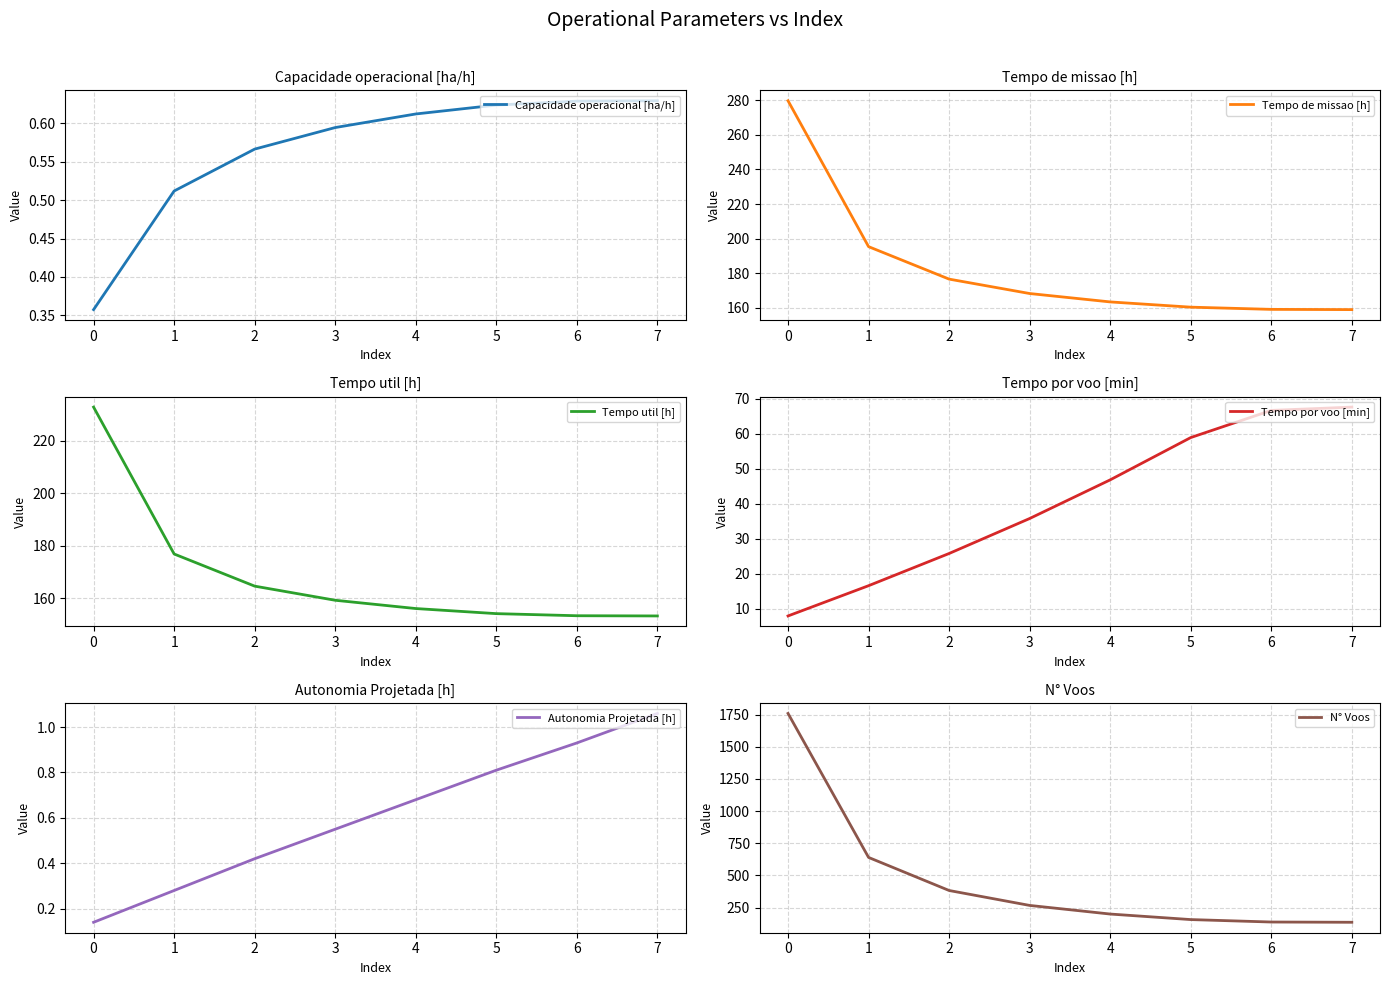

True or false: Capacidade operacional [ha/h] has a value of 0.8 at 2.

False